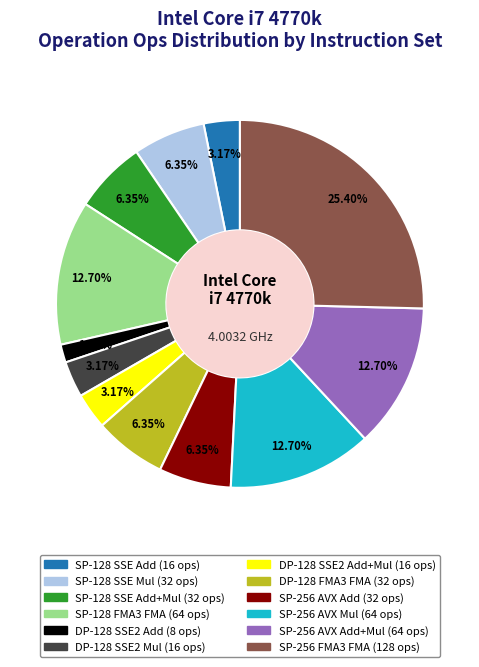

Is there any slice that represents more than half of the pie?

No